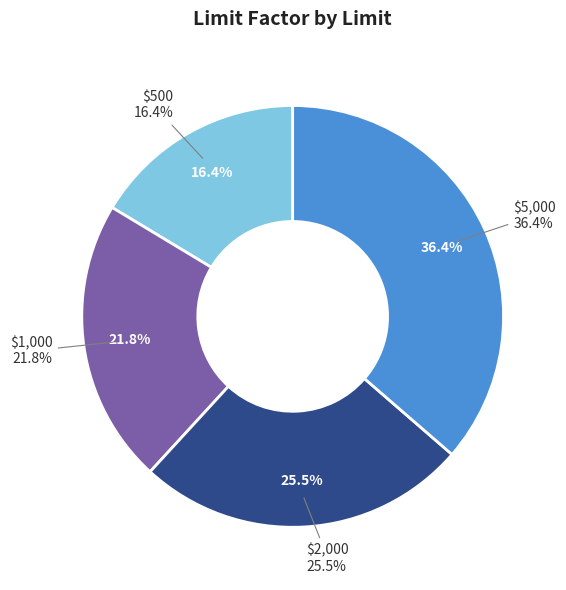

Count the number of slices in the pie.

4